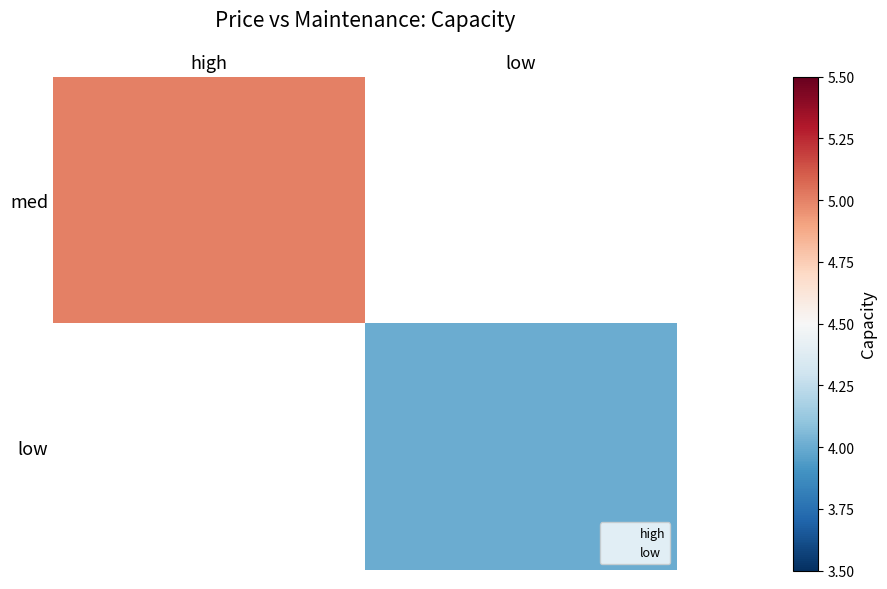

At which label does med reach its minimum?

high